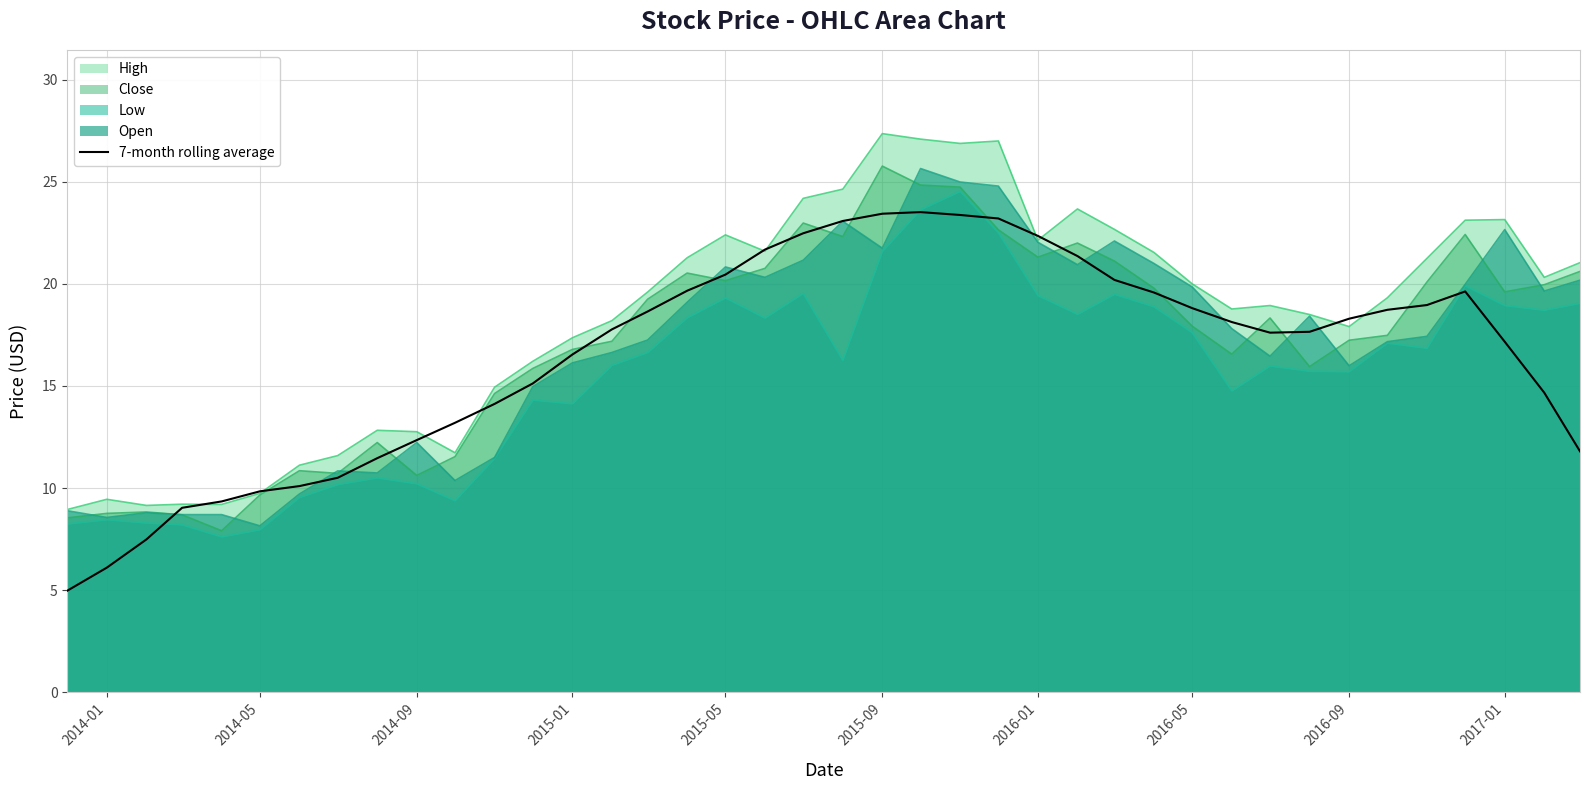

Which category has the highest value in the Close series?

2015-09